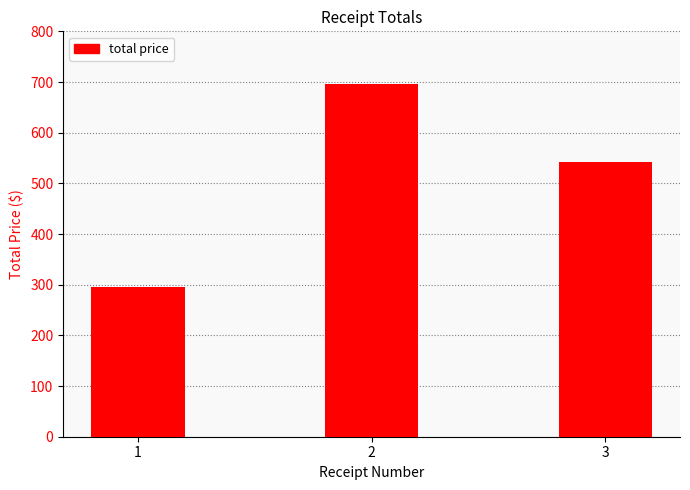

What value does the data have at 3?

542.3